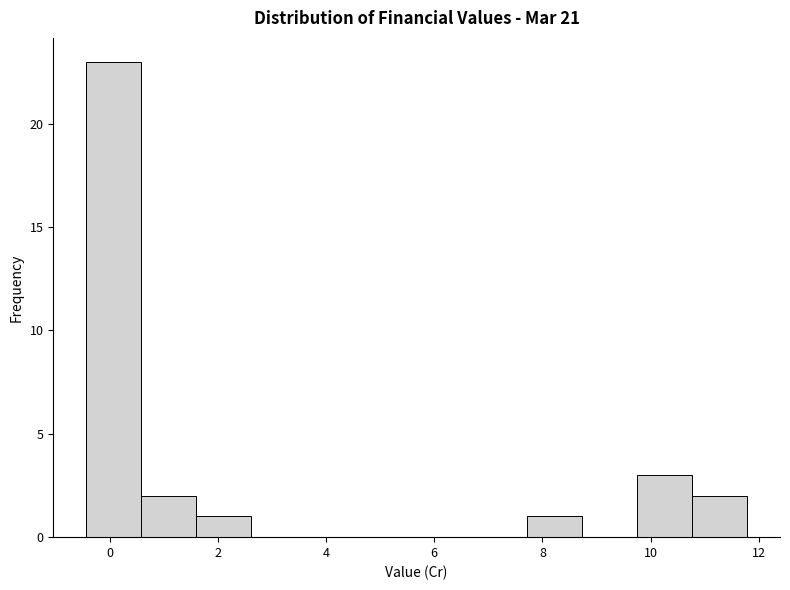

Reading left to right, list every bar in this chart as the range it spans on the x-axis followed by its height. Neither the bar edges nor the heights are printed on the chart, so give them approximately, as read against the axes.

-0.4 to 0.6: 23
0.6 to 1.6: 2
1.6 to 2.6: 1
2.6 to 3.6: 0
3.6 to 4.6: 0
4.6 to 5.6: 0
5.6 to 6.6: 0
6.6 to 7.8: 0
7.8 to 8.8: 1
8.8 to 9.8: 0
9.8 to 10.8: 3
10.8 to 11.8: 2